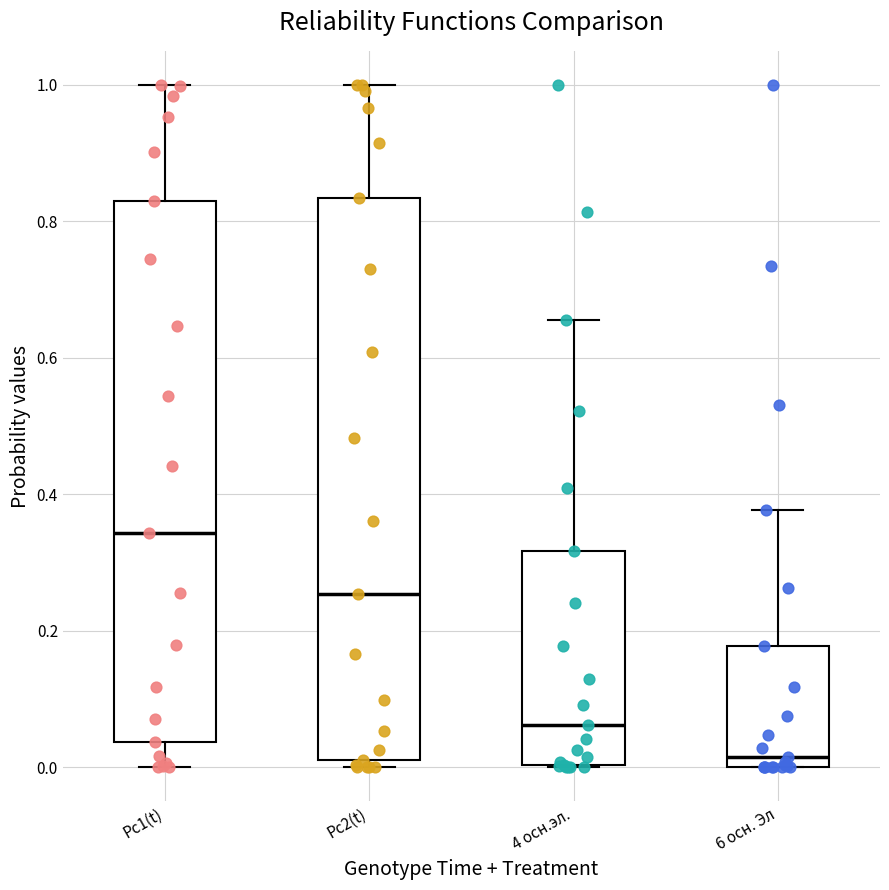

Comparing the boxes themselves (not the whiskers), which one is the tallest?

Pc2(t)